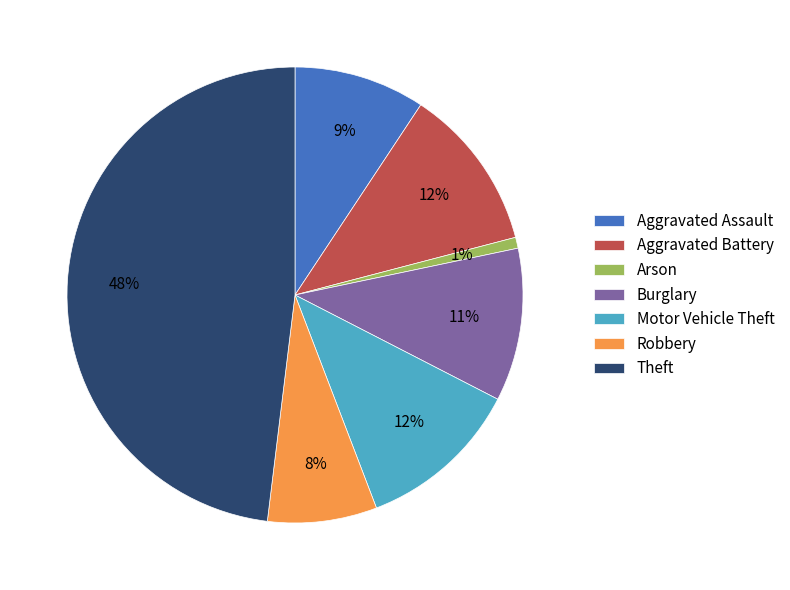

Which category has the biggest portion of the pie?

Theft